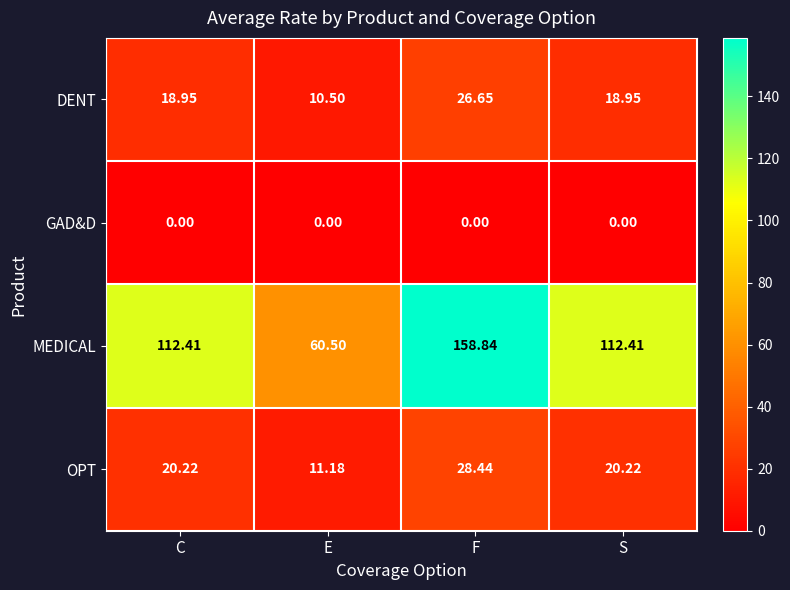

Which series has the largest range (max minus min)?

MEDICAL